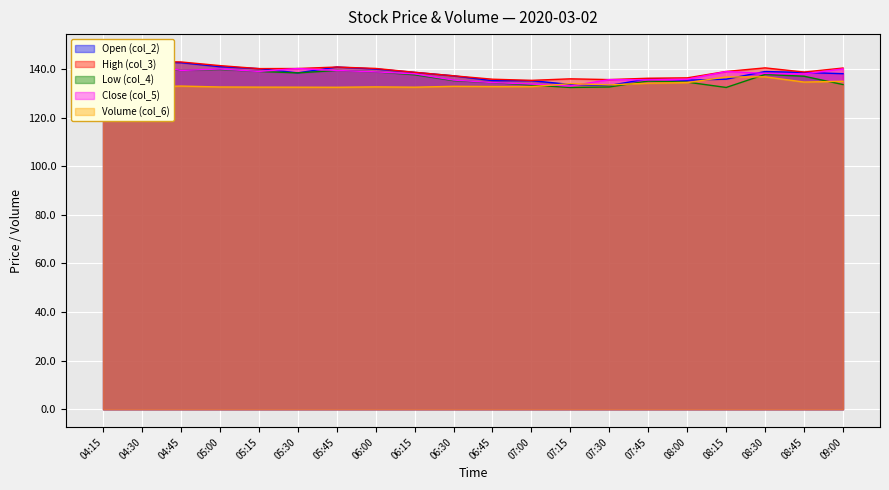

What is the sum of the High (col_3) values at 04:45 and 08:45?

281.6